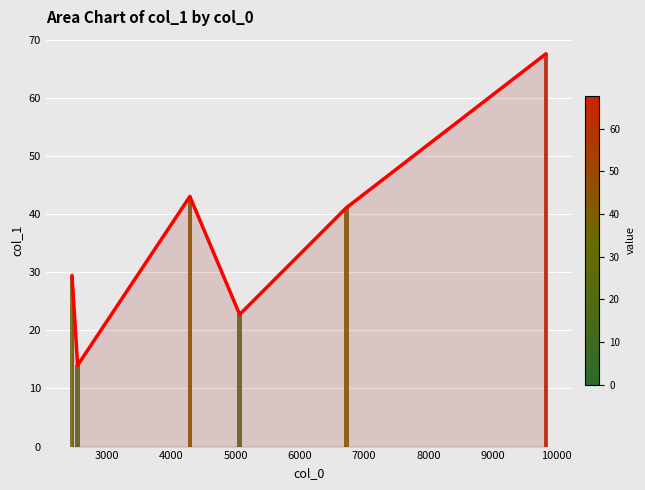

What is the minimum value shown in the chart?

14.0